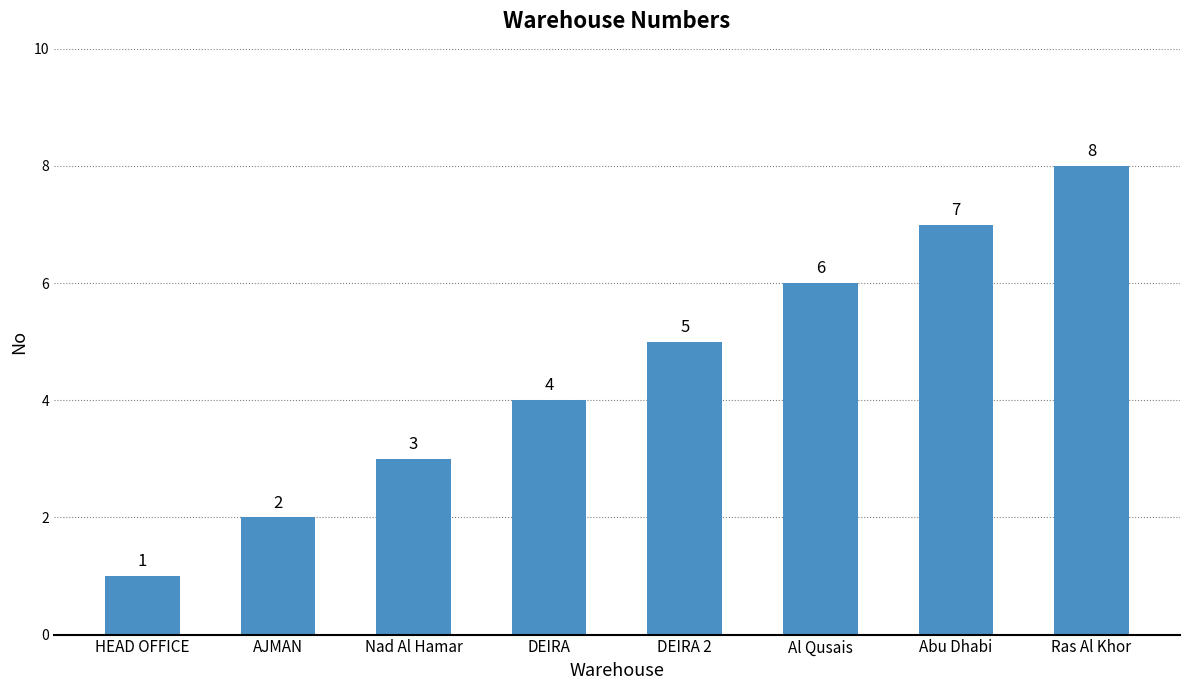

The chart shows a value of 5 at Nad Al Hamar. True or false?

False